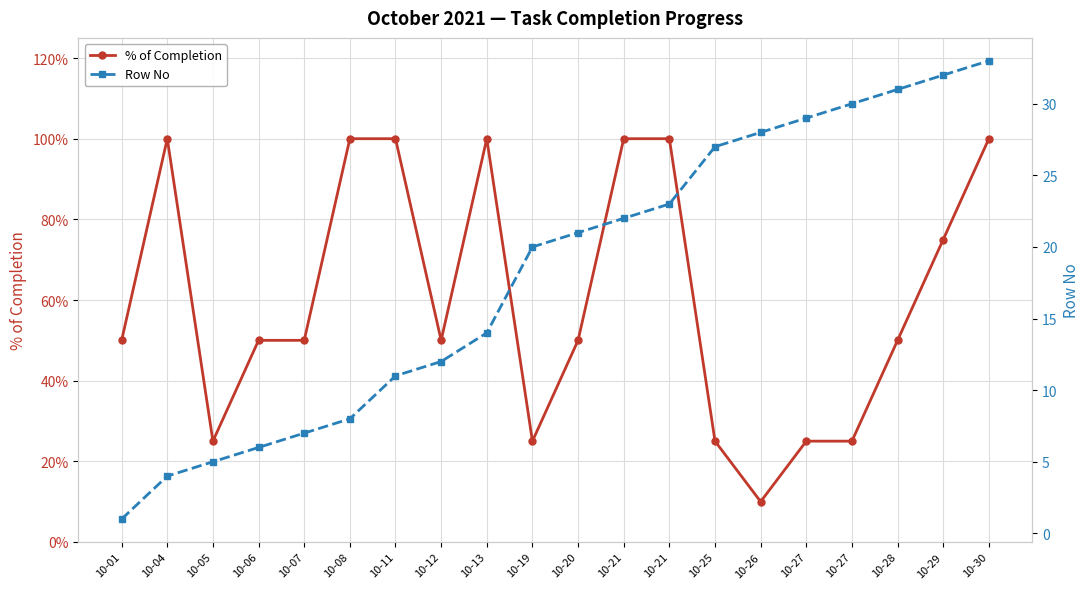

What is the smallest value displayed?

0.1